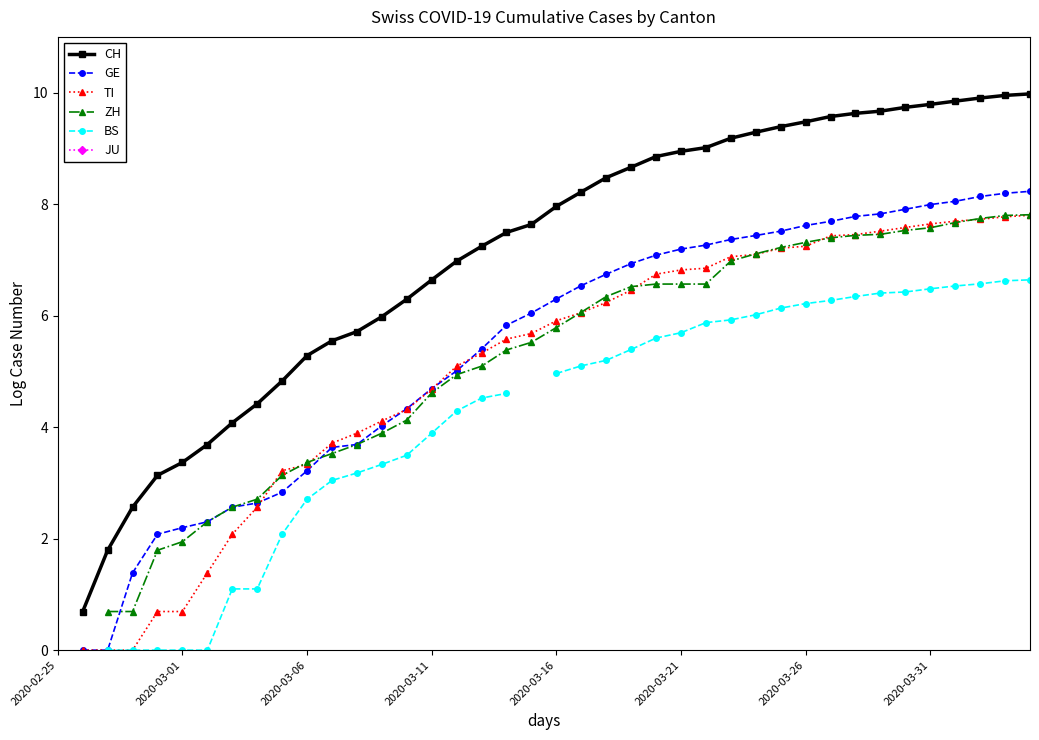

What is the sum of the GE values at 18 and 25?

13.0